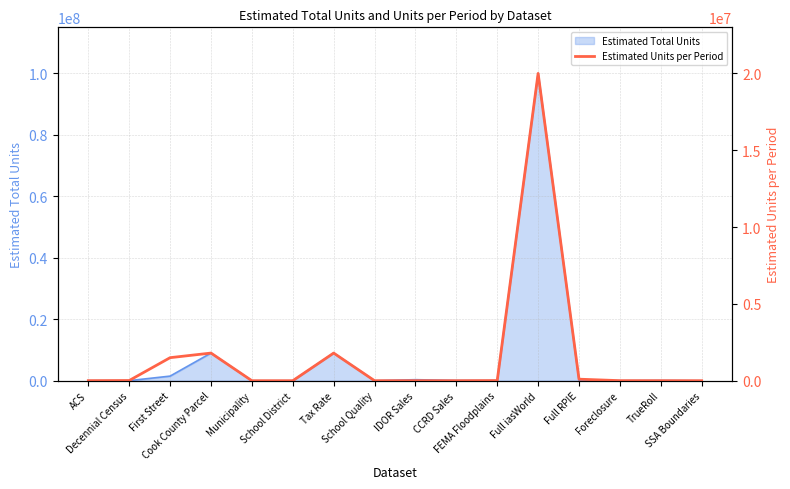

Which label corresponds to the smallest value in the chart?

Municipality